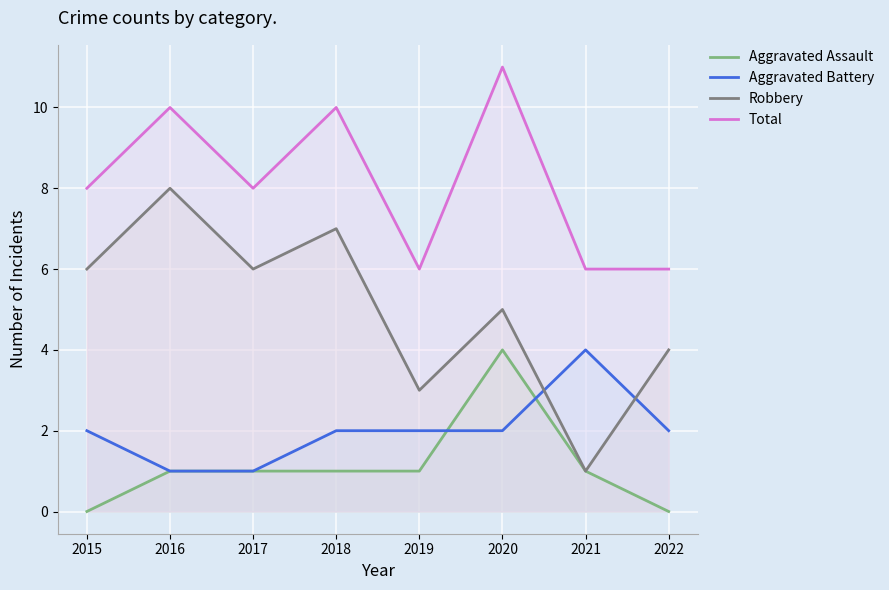

True or false: Robbery and Total intersect in this chart.

False